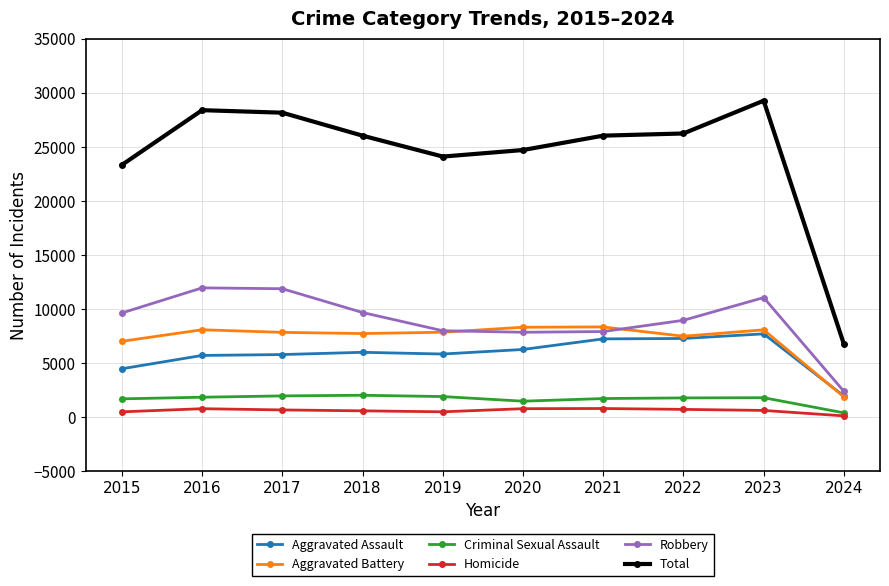

True or false: Criminal Sexual Assault and Aggravated Assault cross at least once.

False